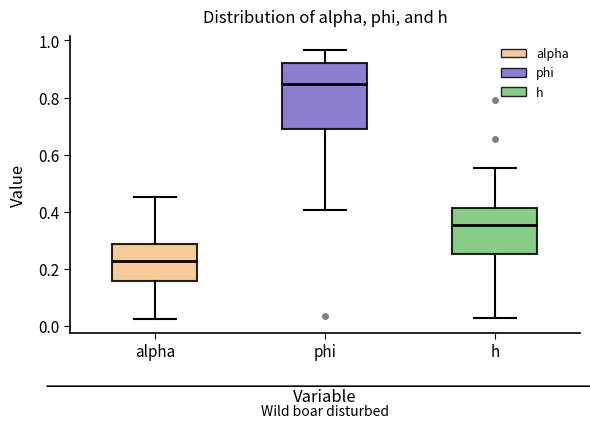

Reading left to right, read every box against the y-axis: the position of its median line, the range the box covers, and the ends of its whiskers. The values are not printed on the chart, so give them approximately, as read against the axis.

alpha: median 0.22, box 0.16 to 0.28, whiskers 0.02 to 0.46
phi: median 0.84, box 0.70 to 0.92, whiskers 0.40 to 0.96
h: median 0.36, box 0.26 to 0.42, whiskers 0.02 to 0.56